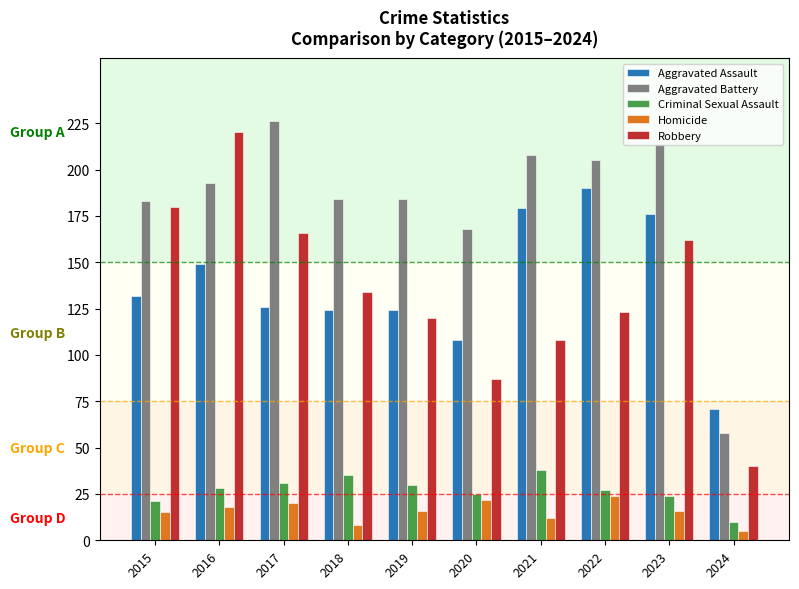

What is the difference between the Criminal Sexual Assault values at 2022 and 2017?

4